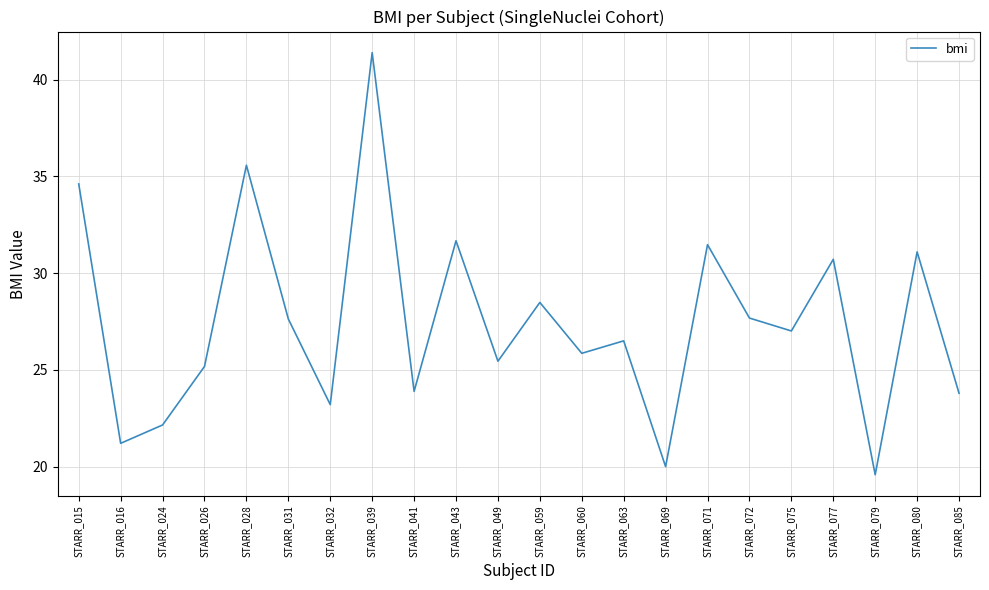

What is the greatest value displayed?

41.4